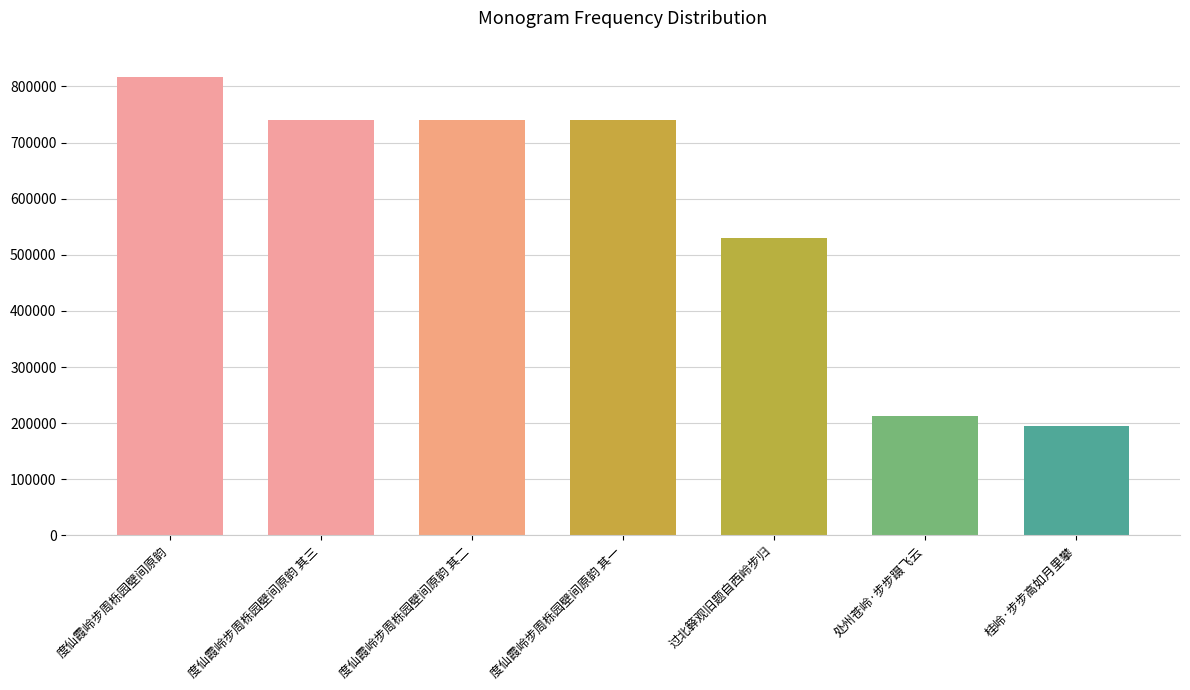

What is the difference between the second highest and minimum values?

546399